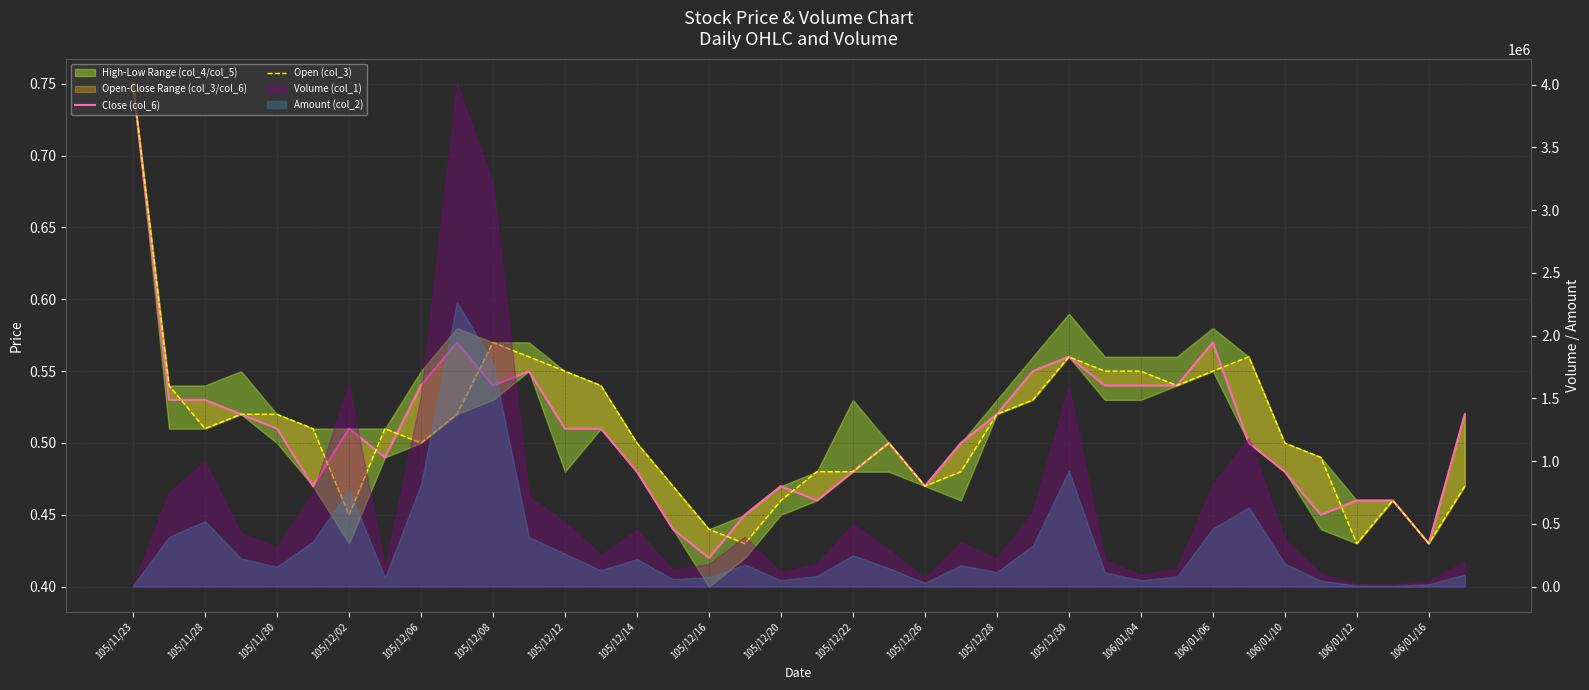

The Open (col_3) series shows 0.5 at 105/12/20. True or false?

True